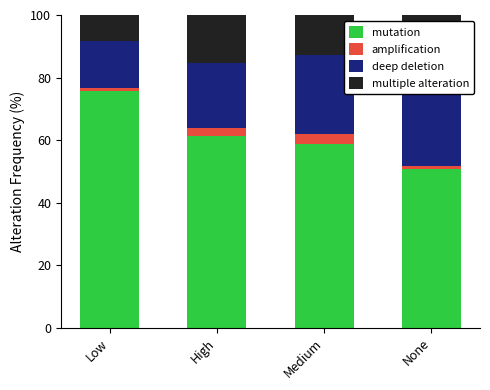

Does the chart contain any negative values?

No